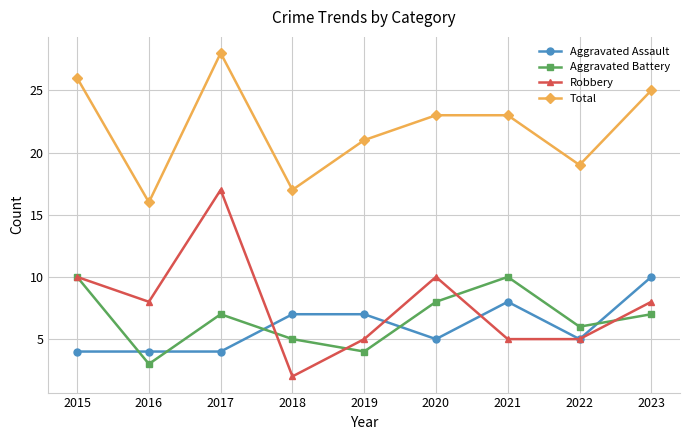

Which label corresponds to the largest value in the chart?

2017